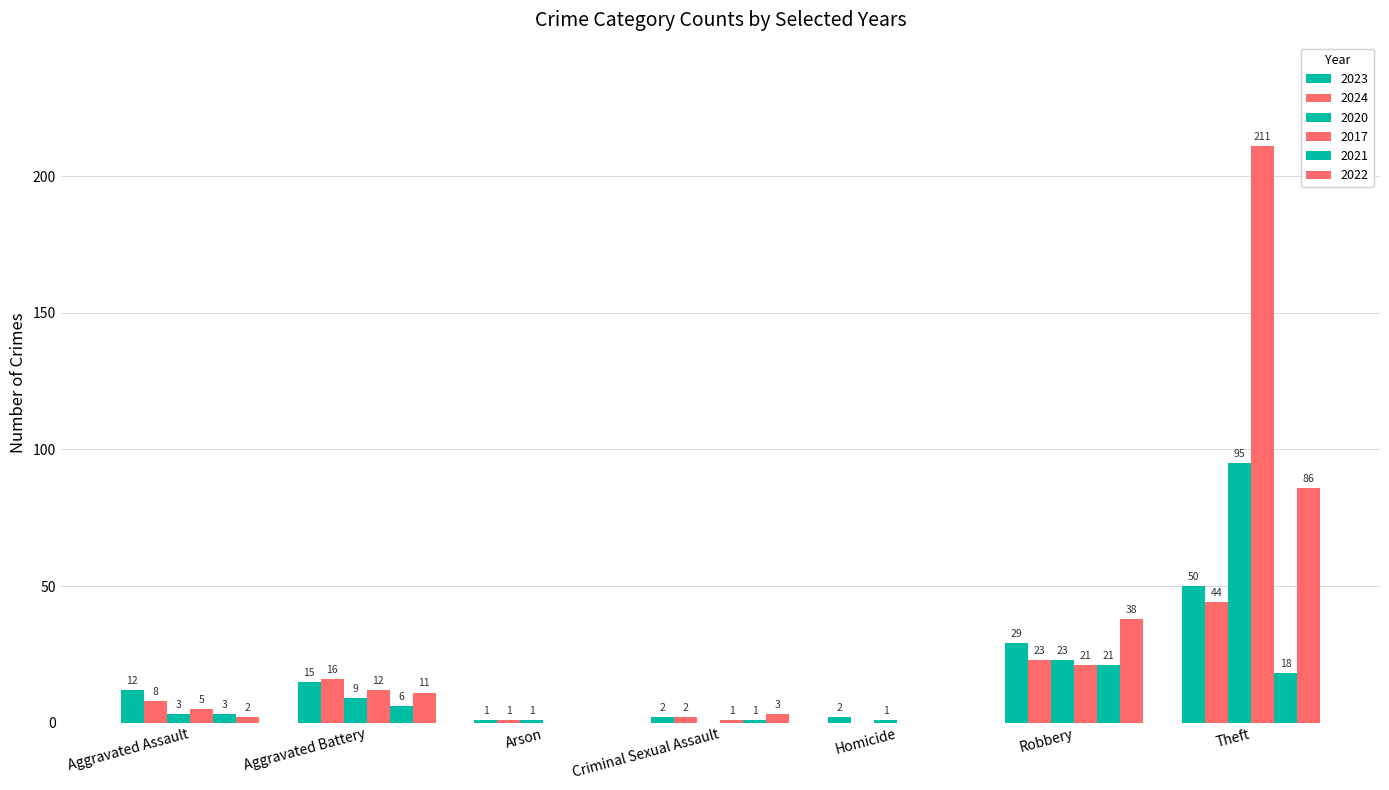

Which series has the largest range (max minus min)?

2017